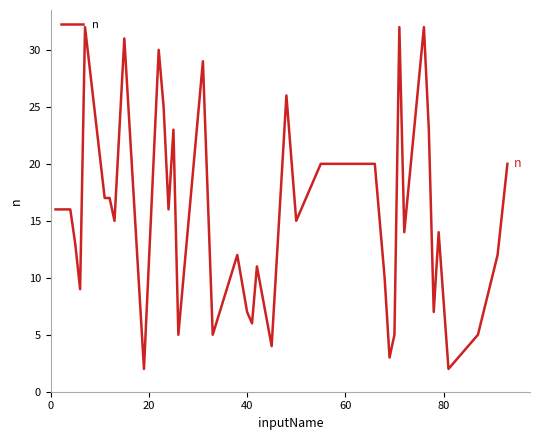

Does the chart have visible grid lines?

No